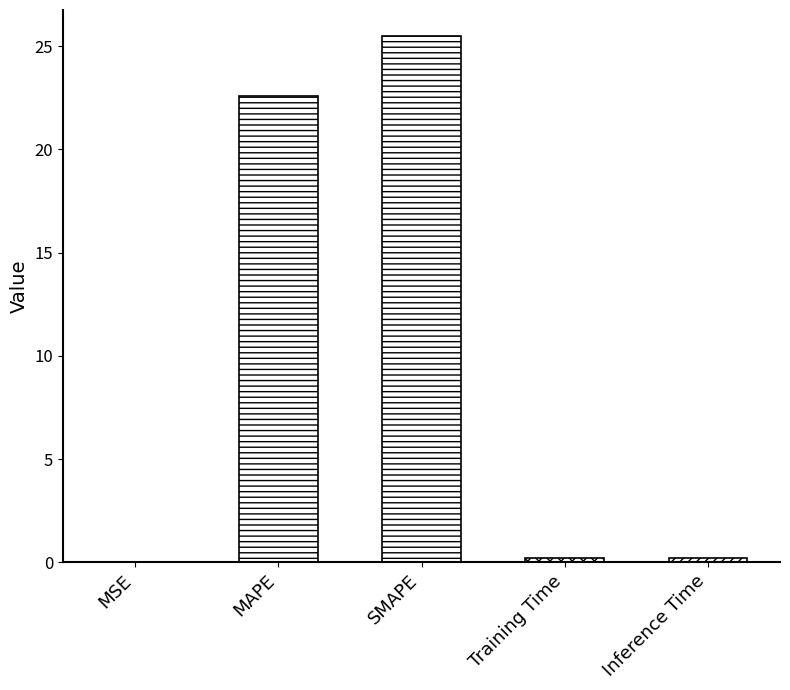

The value at MAPE is 31.4. True or false?

False